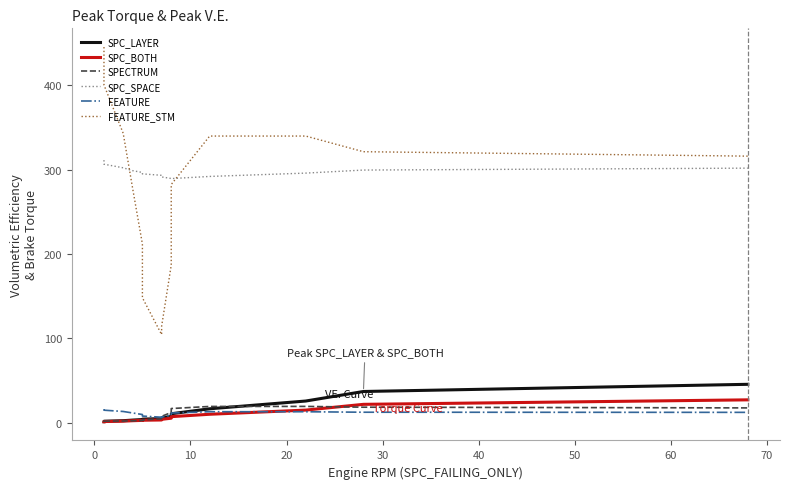

What is the value of the SPC_SPACE point at the 10th from the left?

289.5